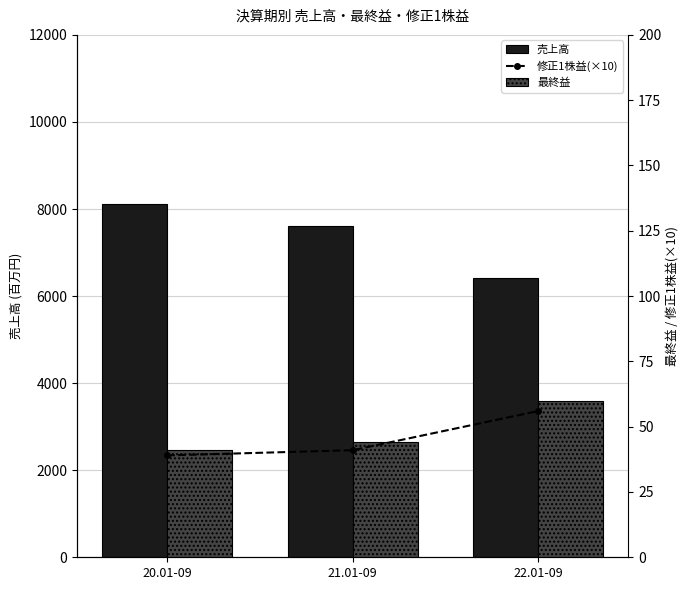

Does the chart contain any negative values?

No